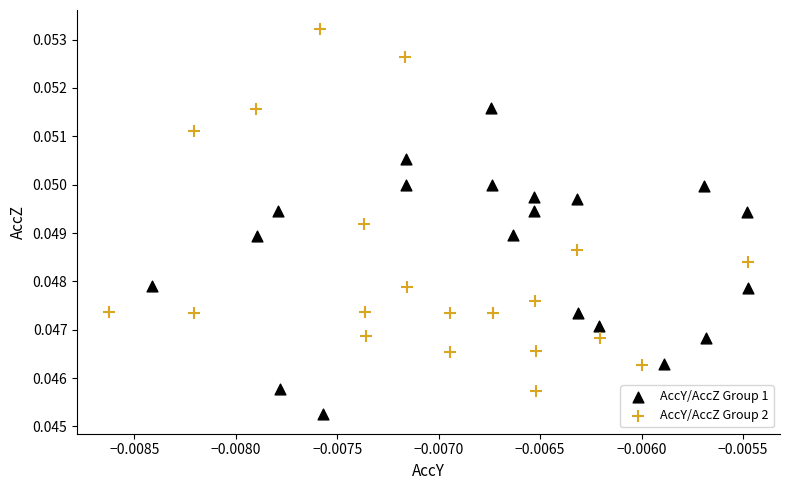

Which series contains the highest Y value?

AccY/AccZ Group 2